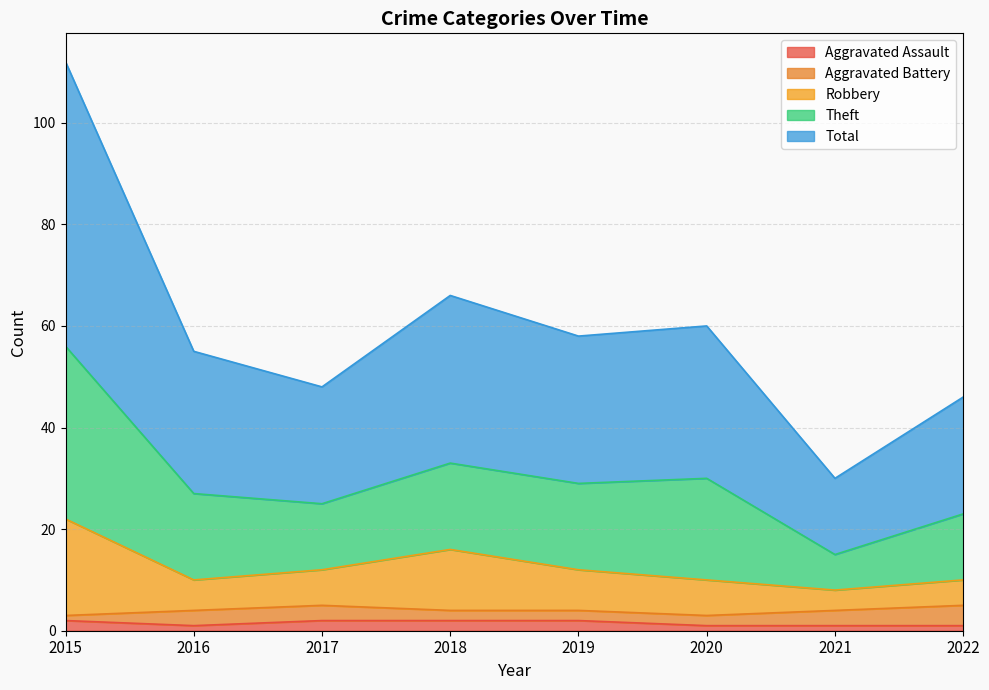

Is it true that Aggravated Assault equals 1 at 2016?

True